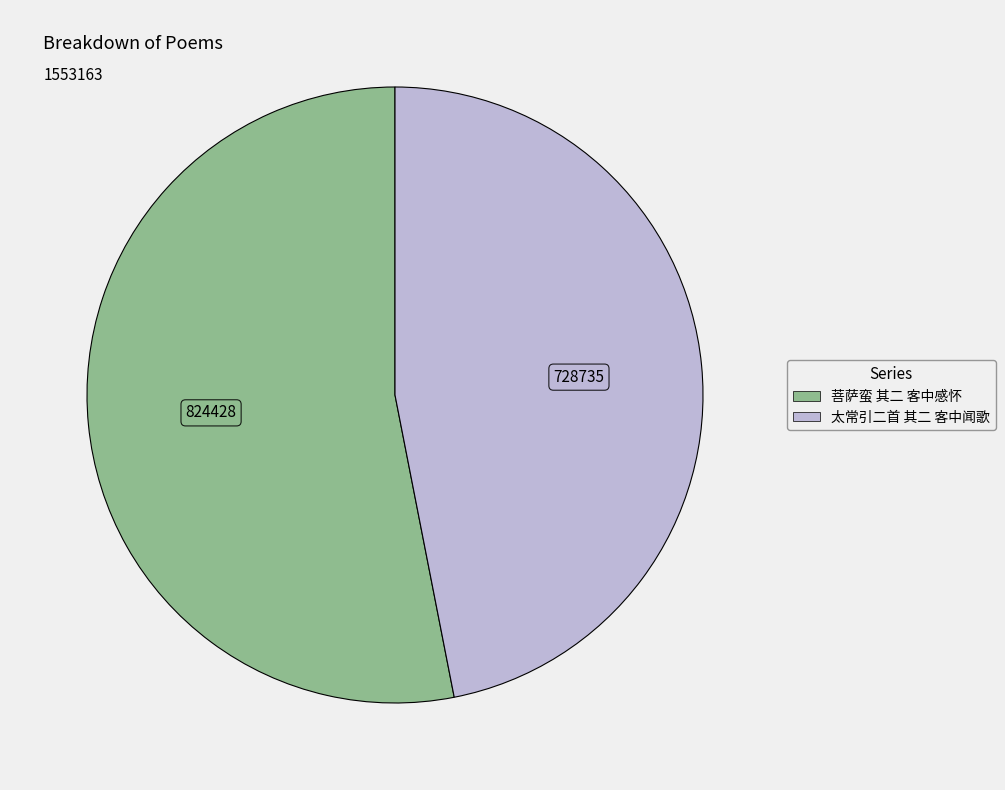

Do 菩萨蛮 其二 客中感怀 and 太常引二首 其二 客中闻歌 together represent more than half of the pie?

Yes